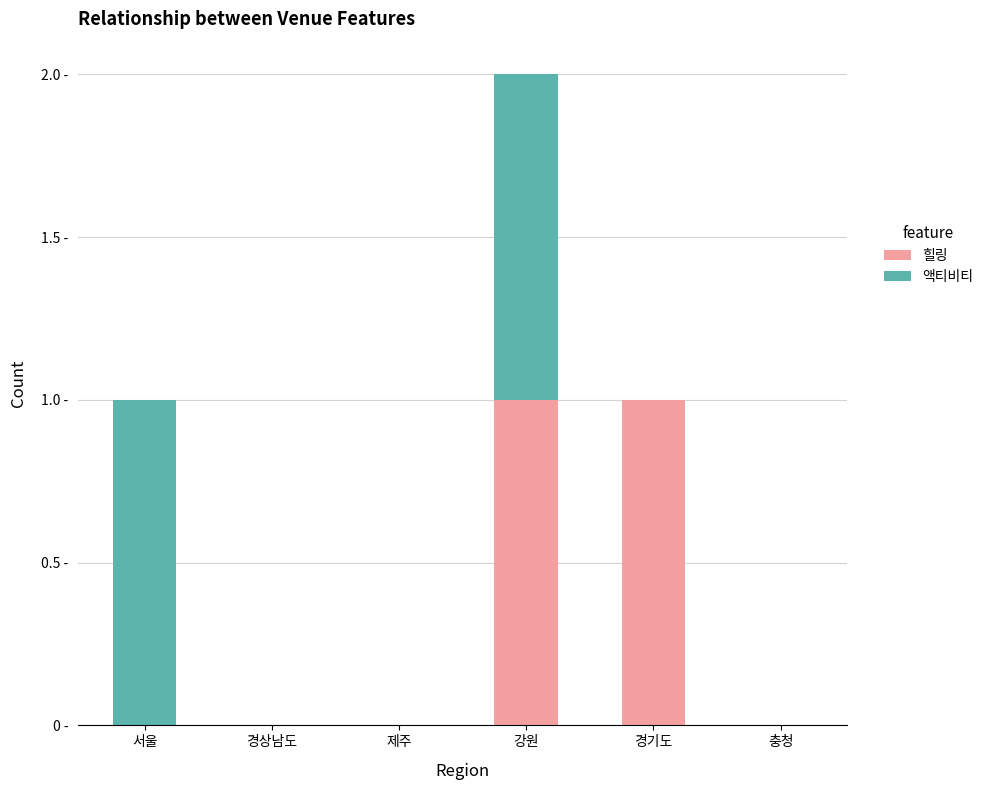

True or false: 액티비티 has a value of 0 at 제주.

True